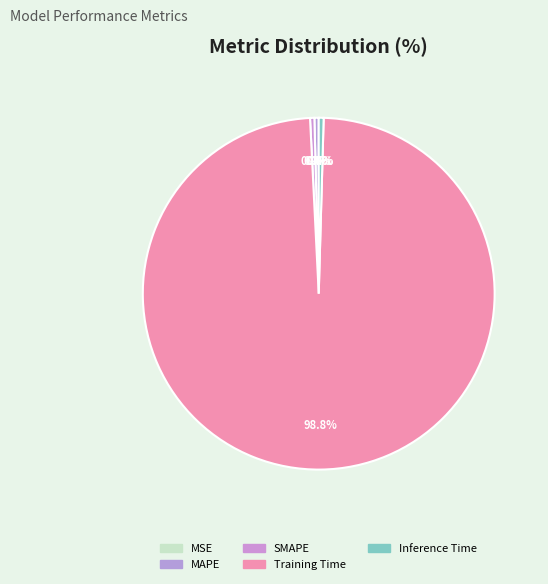

Which category has the biggest portion of the pie?

Training Time